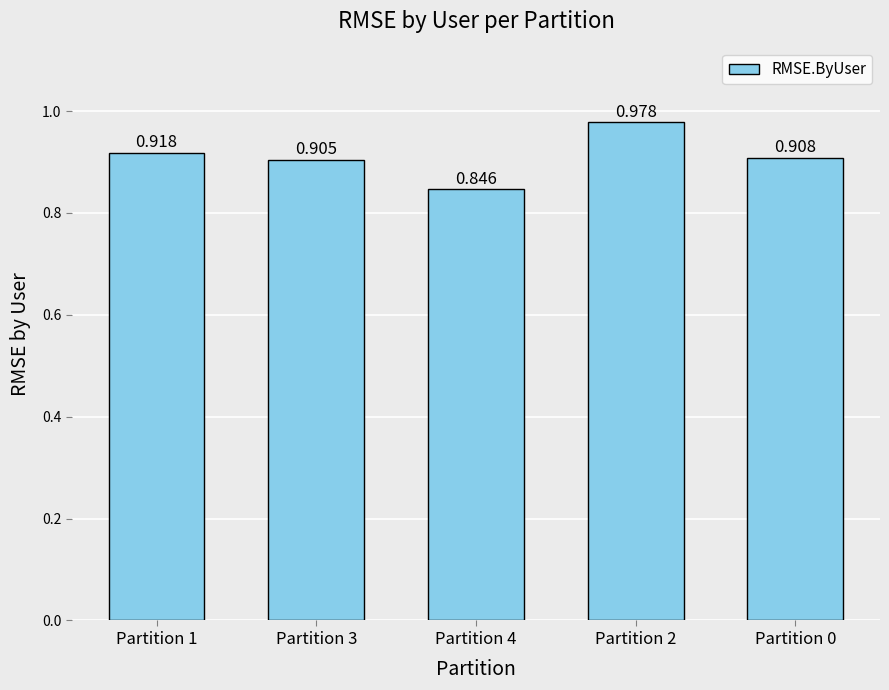

At which category does the chart reach its peak across all series?

Partition 2